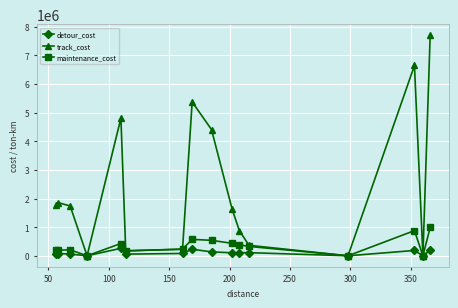

Which series has the largest total across all categories?

track_cost